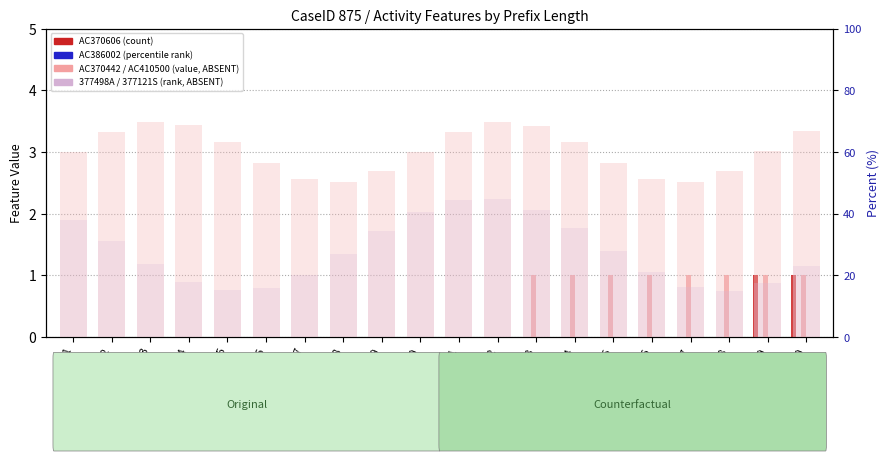

What value does the AC370442 series have at 18?

1